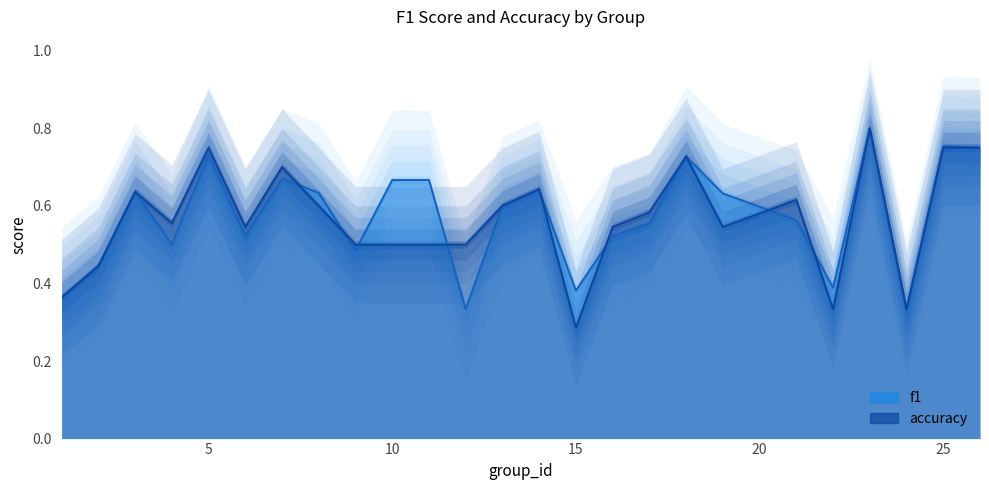

How many interior local valleys does the accuracy series have?

6